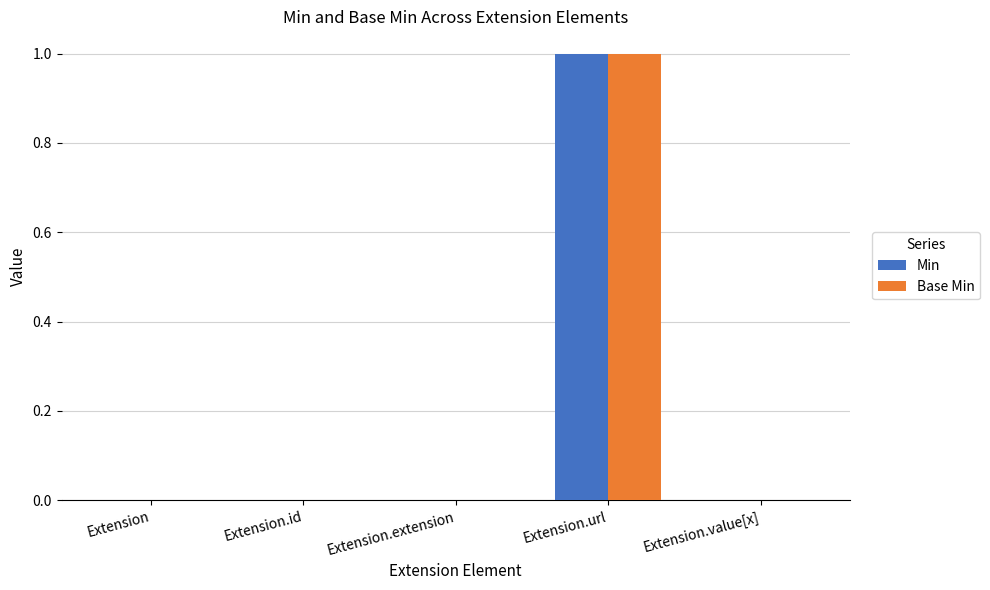

At which category is the sum across all series the highest?

Extension.url